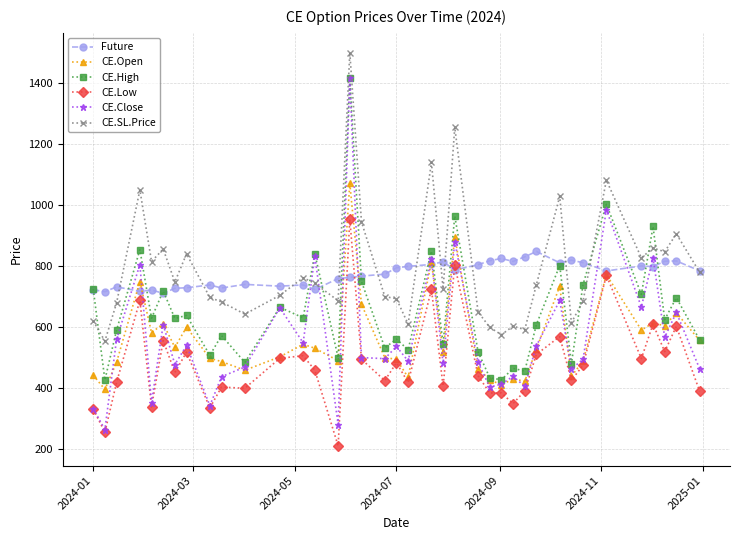

Which series has the largest range (max minus min)?

CE.Close